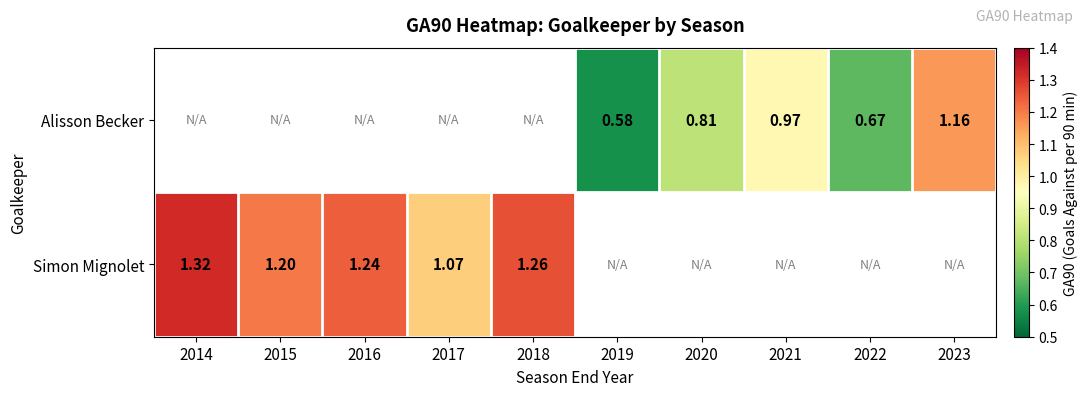

Is the value of Simon Mignolet at 2014 greater than the value of Alisson Becker at 2022?

Yes